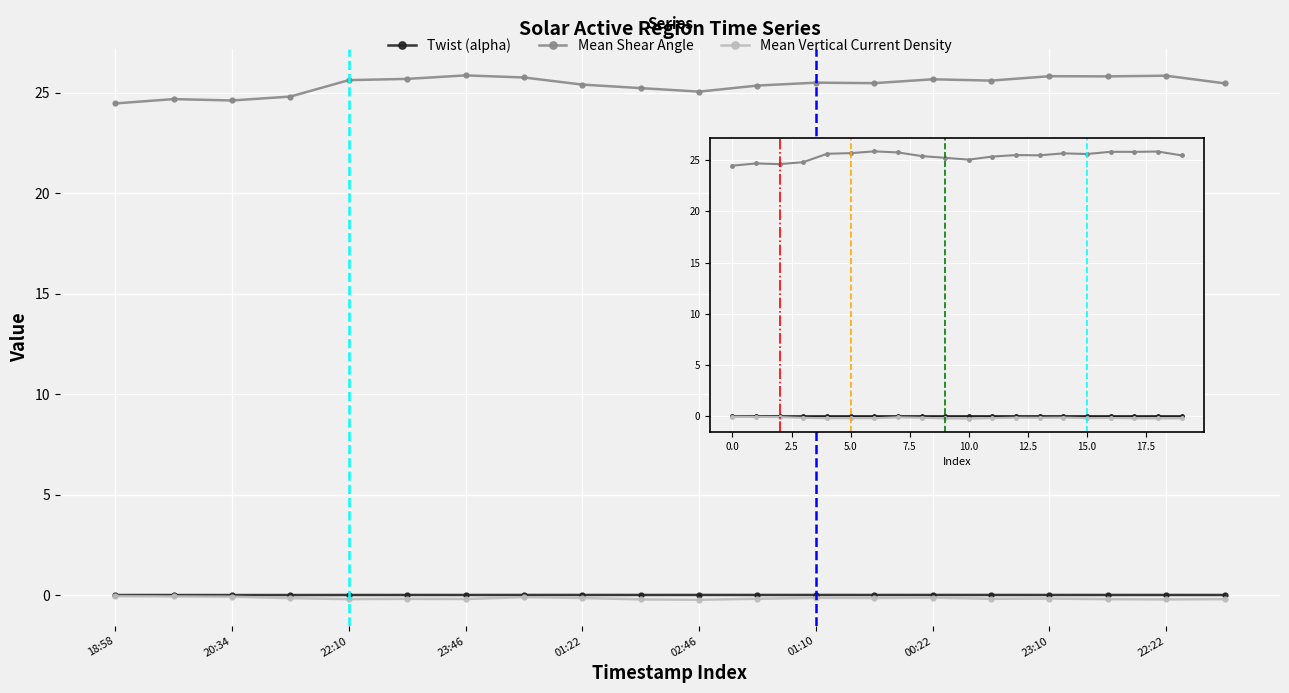

What is the sum of all Twist (alpha) values?

0.1